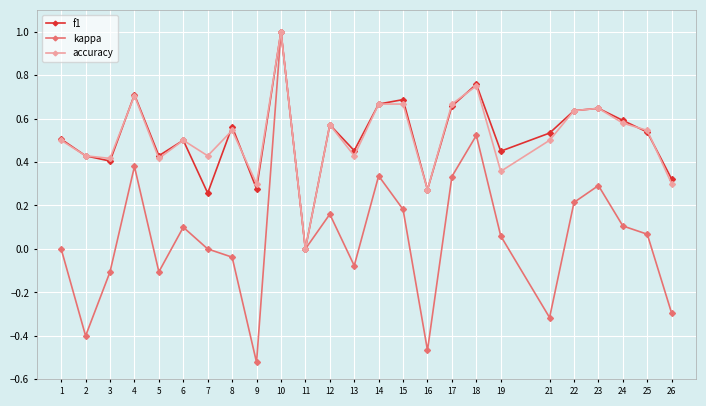

Is the value of accuracy at 7 greater than the value of kappa at 15?

Yes